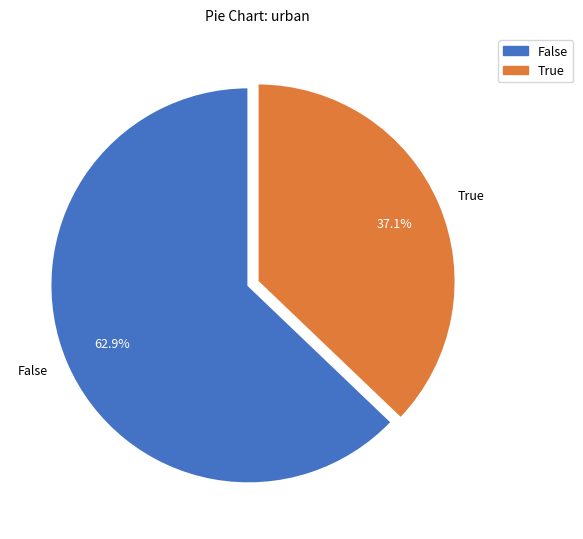

To the nearest percent, what portion does False represent?

63%